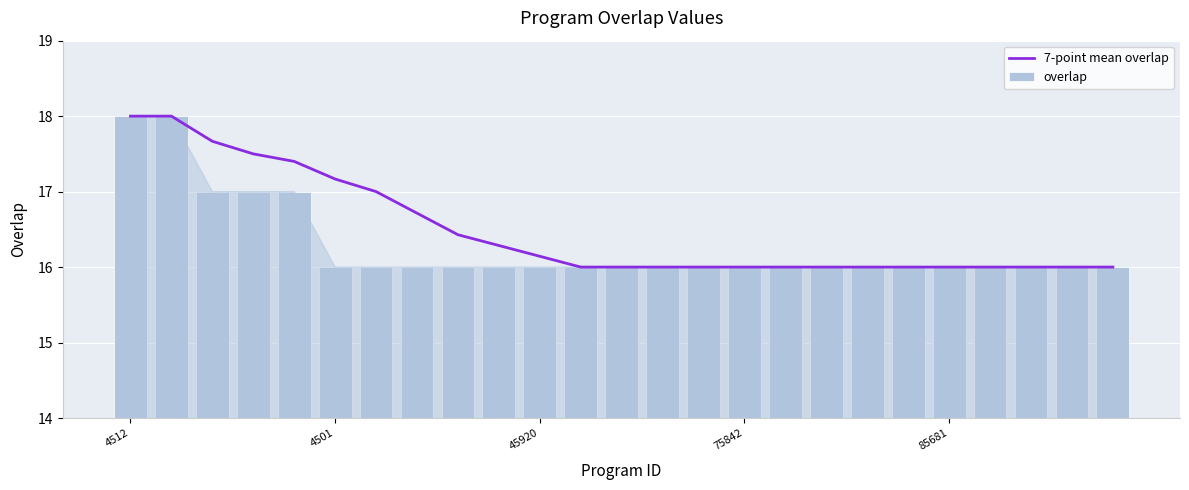

What position from the right is 6?

19